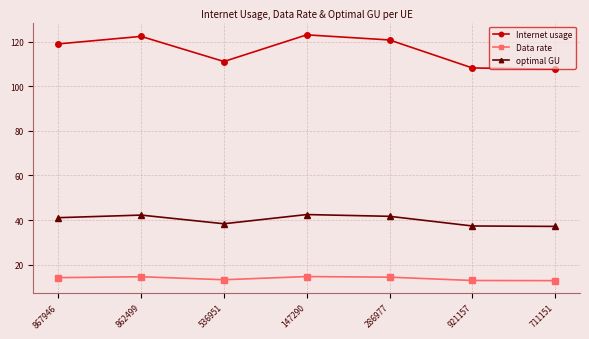

What is the difference between the maximum and second lowest values in the Internet usage series?

14.8